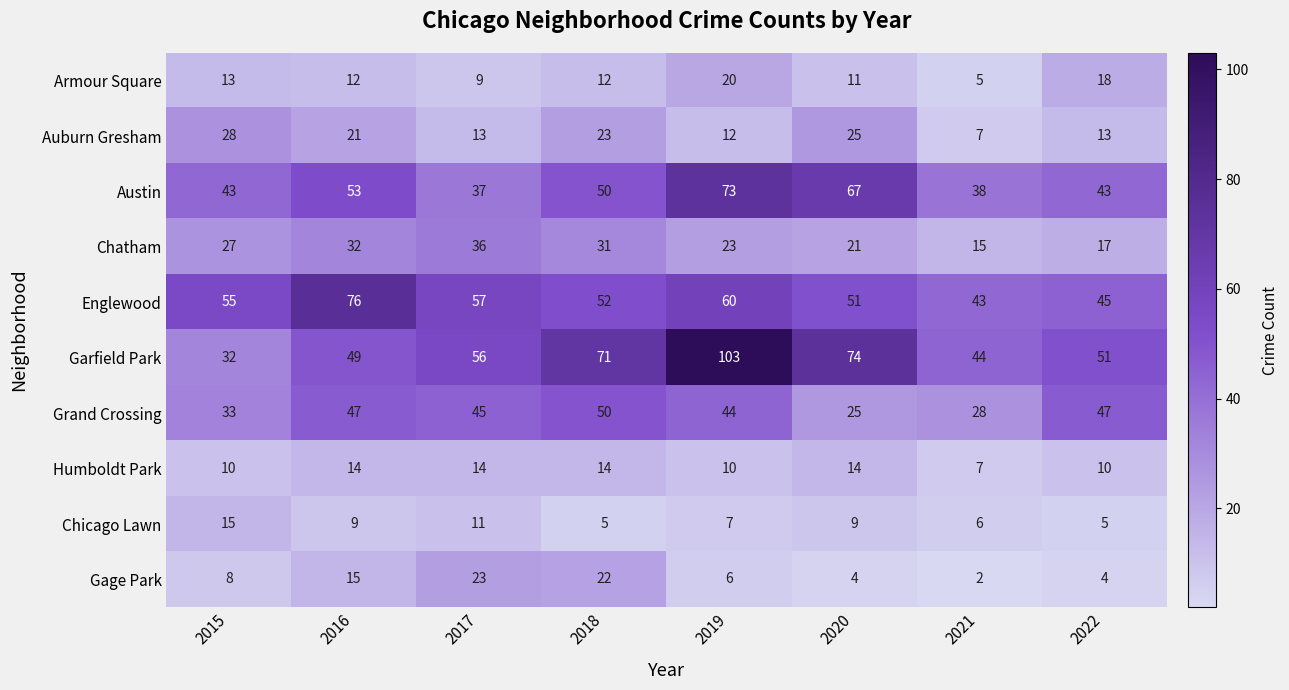

What is the total value across all series at 2022?

253